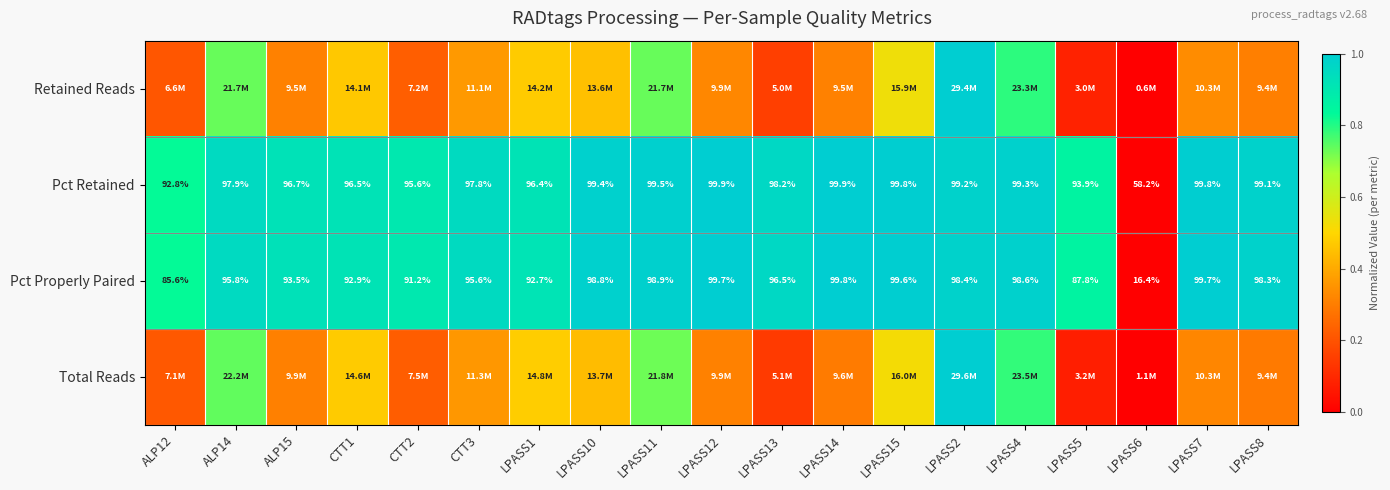

True or false: Pct Properly Paired has a value of 1.5 at CTT1.

False